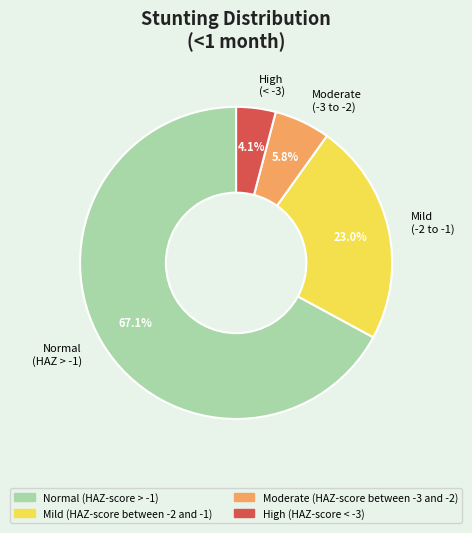

To the nearest percent, what is the average slice percentage?

25%